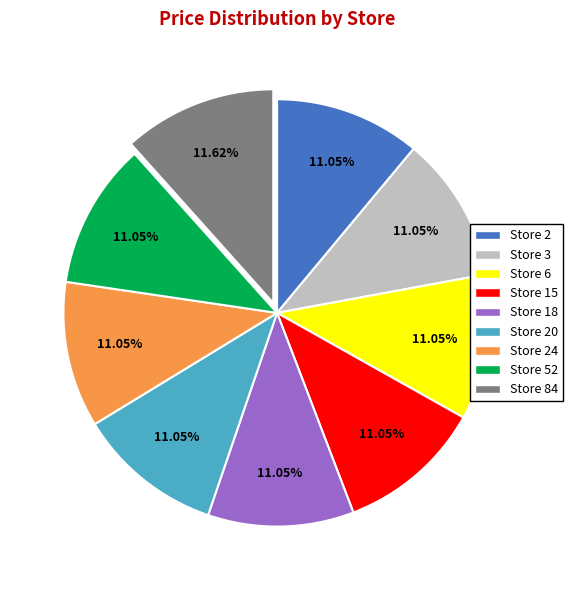

Is there a majority slice in this chart?

No